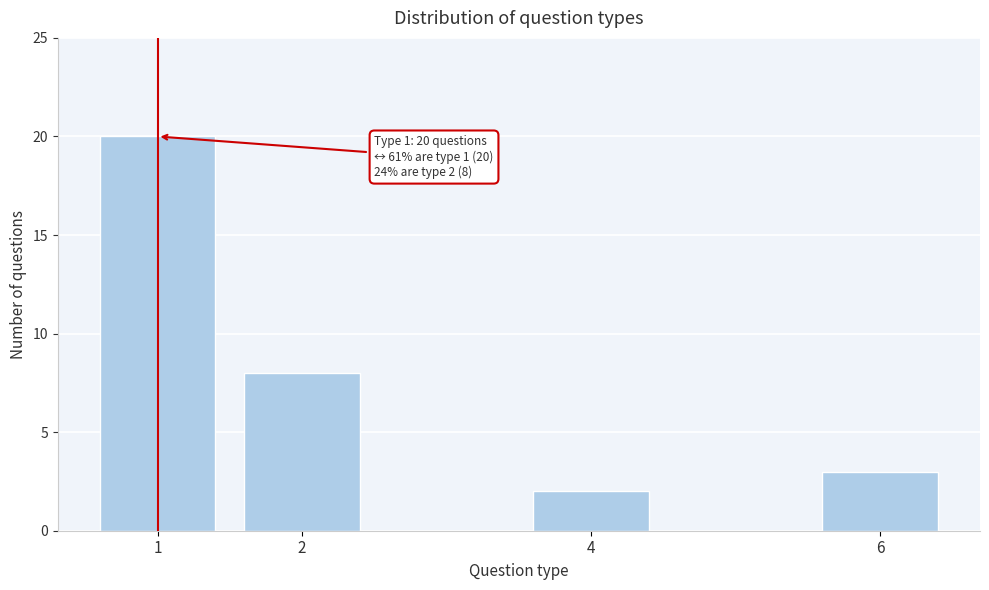

Reading left to right, transcribe all the data shown in this chart.

1=20	2=8	4=2	6=3